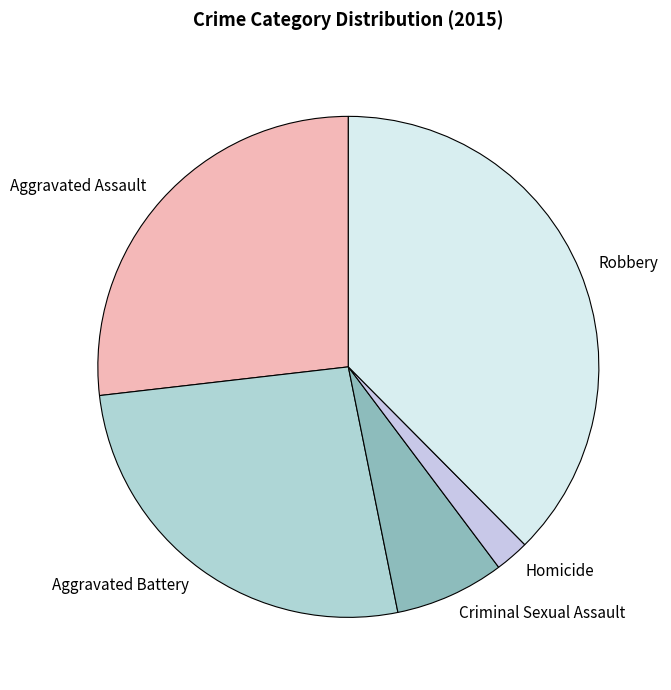

Which has a higher value, Criminal Sexual Assault or Aggravated Battery?

Aggravated Battery